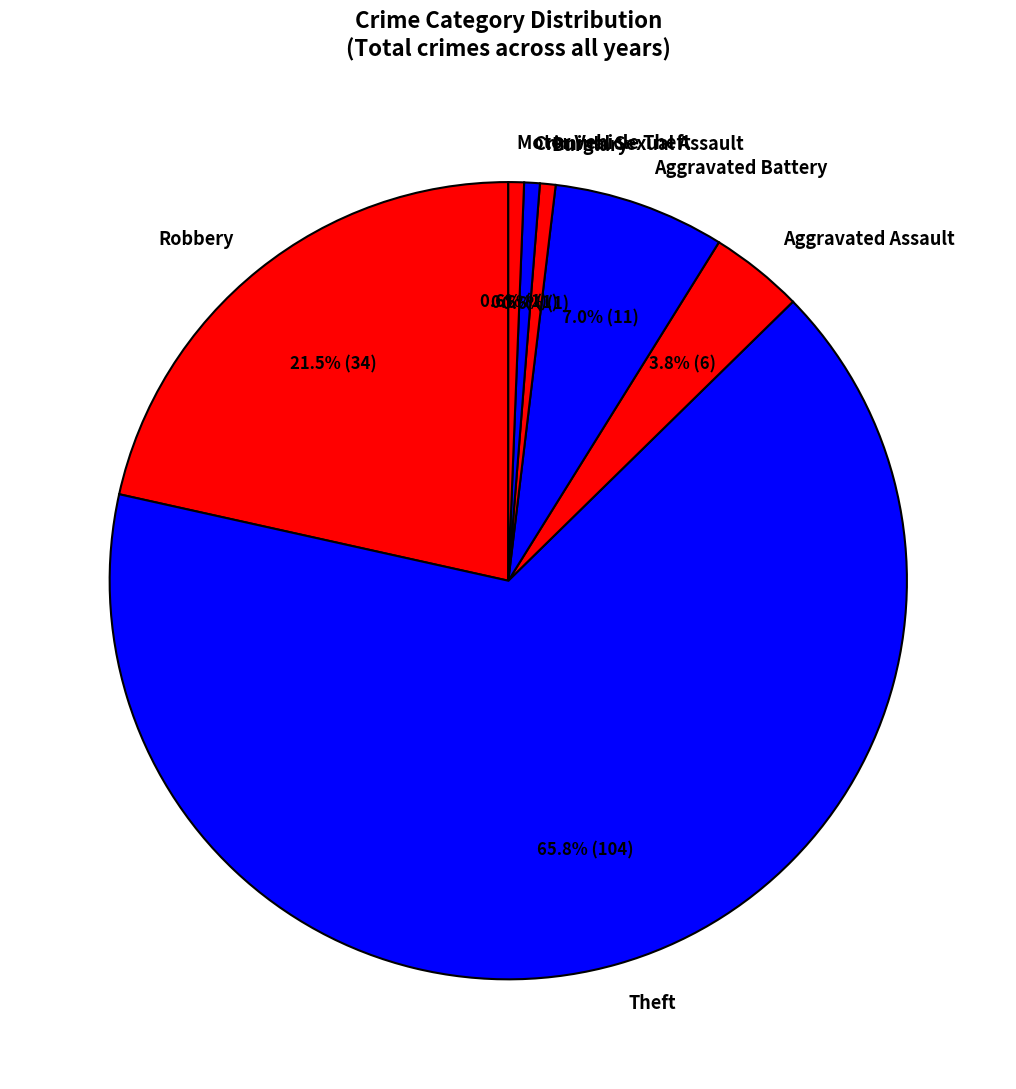

What percentage is NOT represented by Burglary?

99.4%